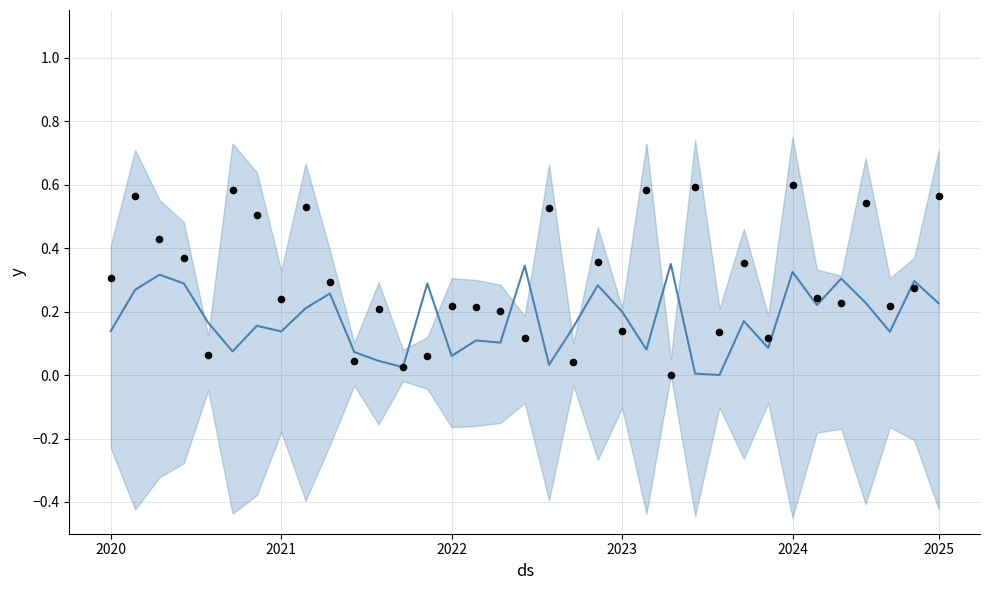

Which series reaches the maximum Y coordinate?

observations